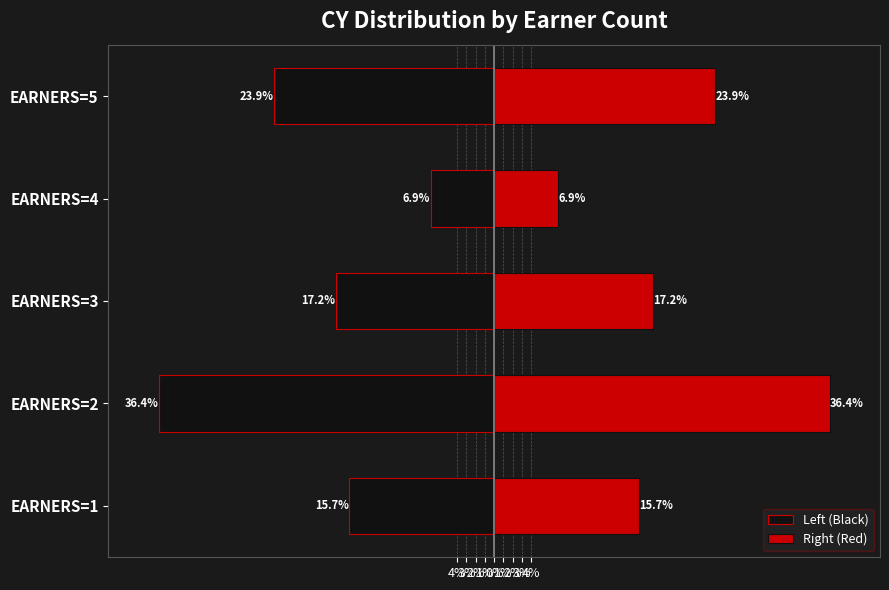

Which has a higher value, EARNERS=4 or EARNERS=3?

EARNERS=4